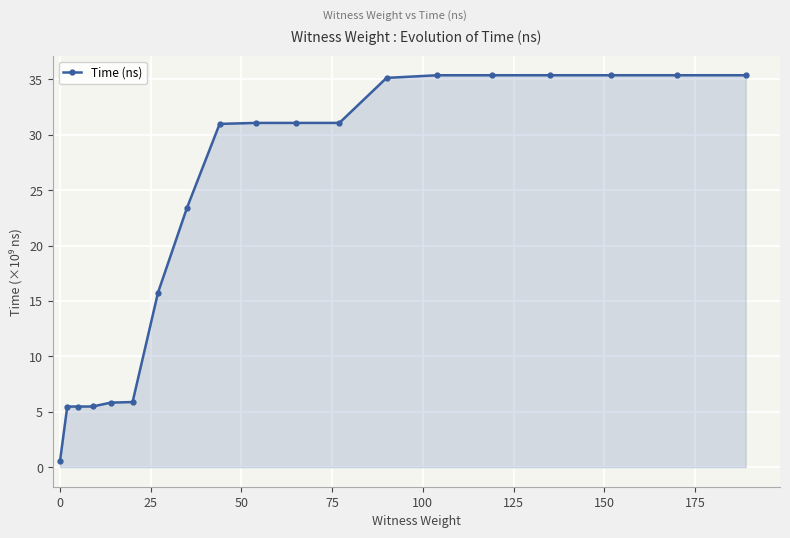

What is the maximum value shown in the chart?

35.4